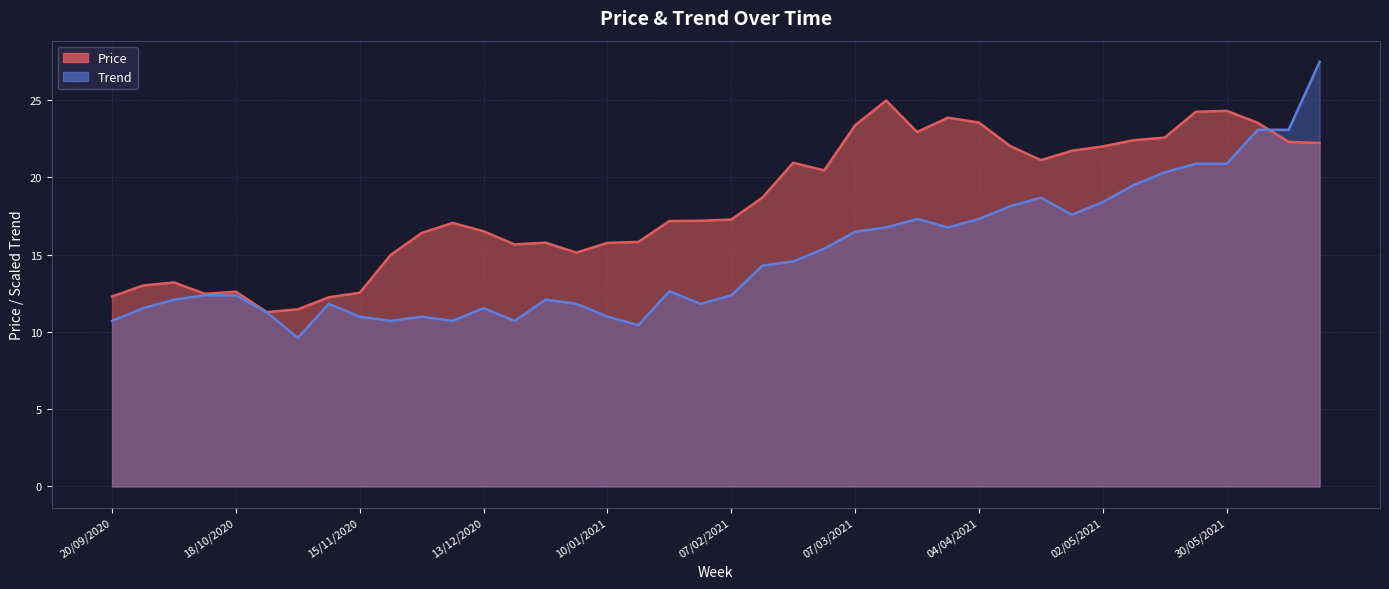

Rank the series by their average value, from lowest to highest.

Trend, Price